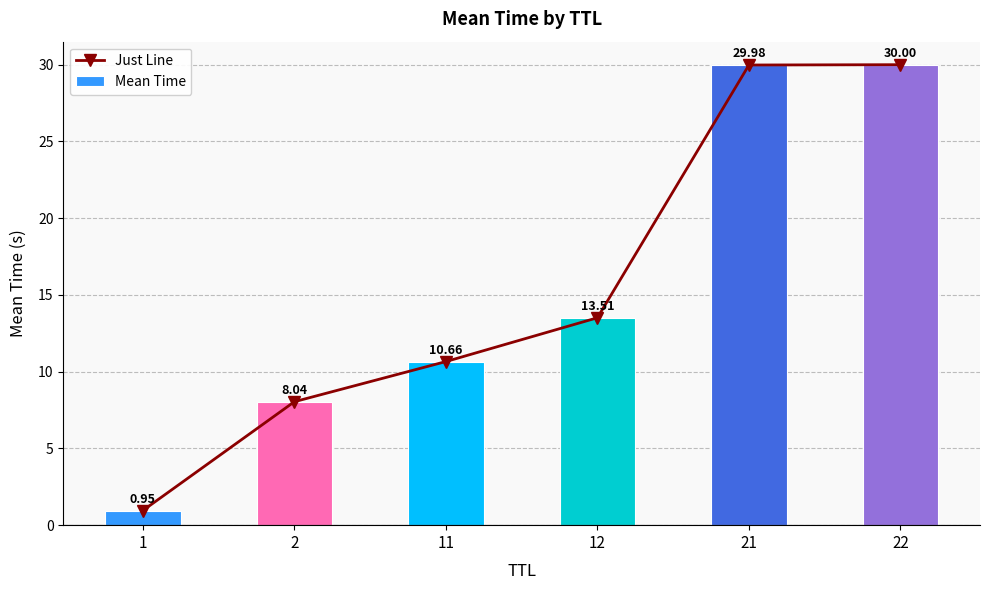

How many data points in Mean Time are above 13?

3